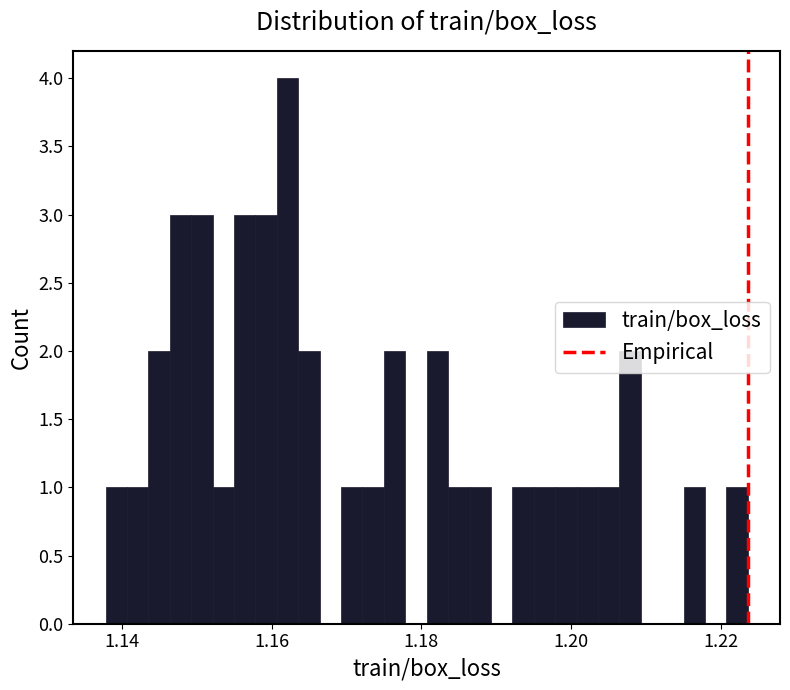

Around what value on the x-axis is the tallest bar? Give the approximate position of its centre, as read against the axis.

1.162